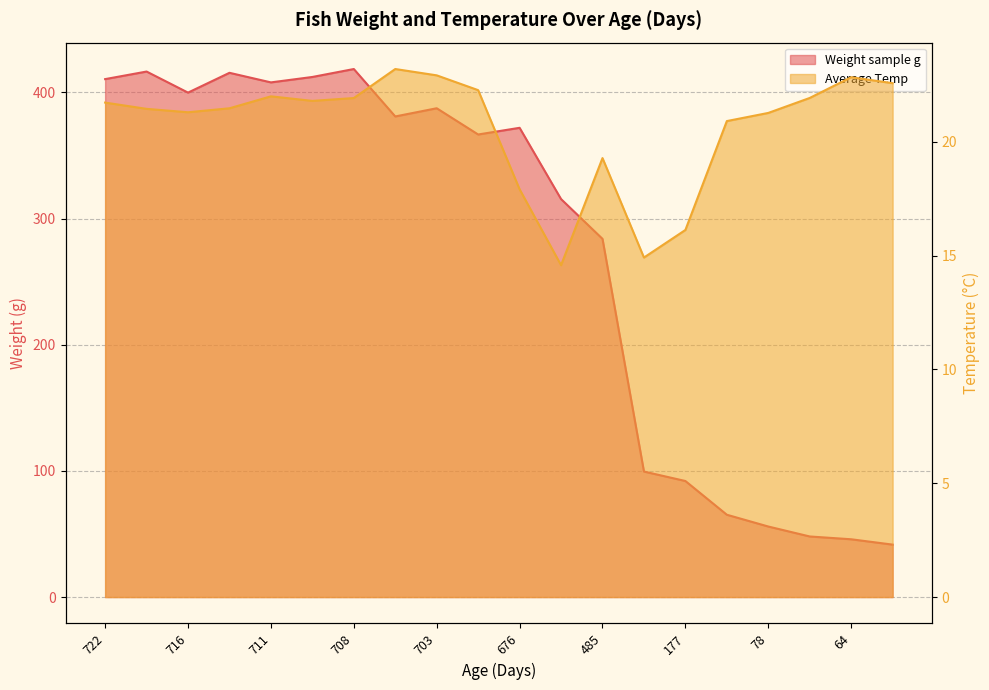

List the series in order of their peak value, lowest first.

Average Temp, Weight sample g